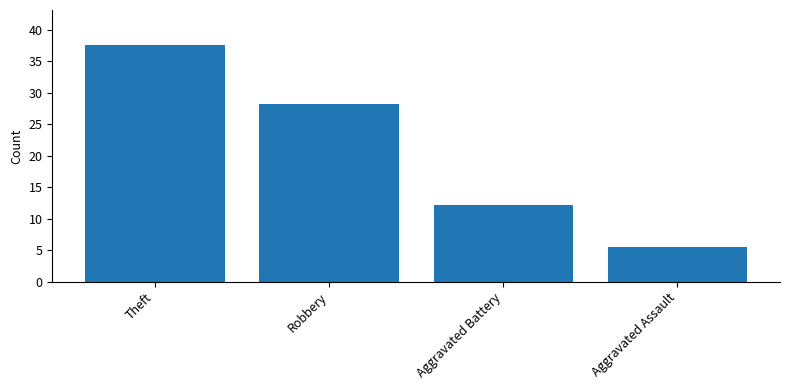

What is the average value?

20.8